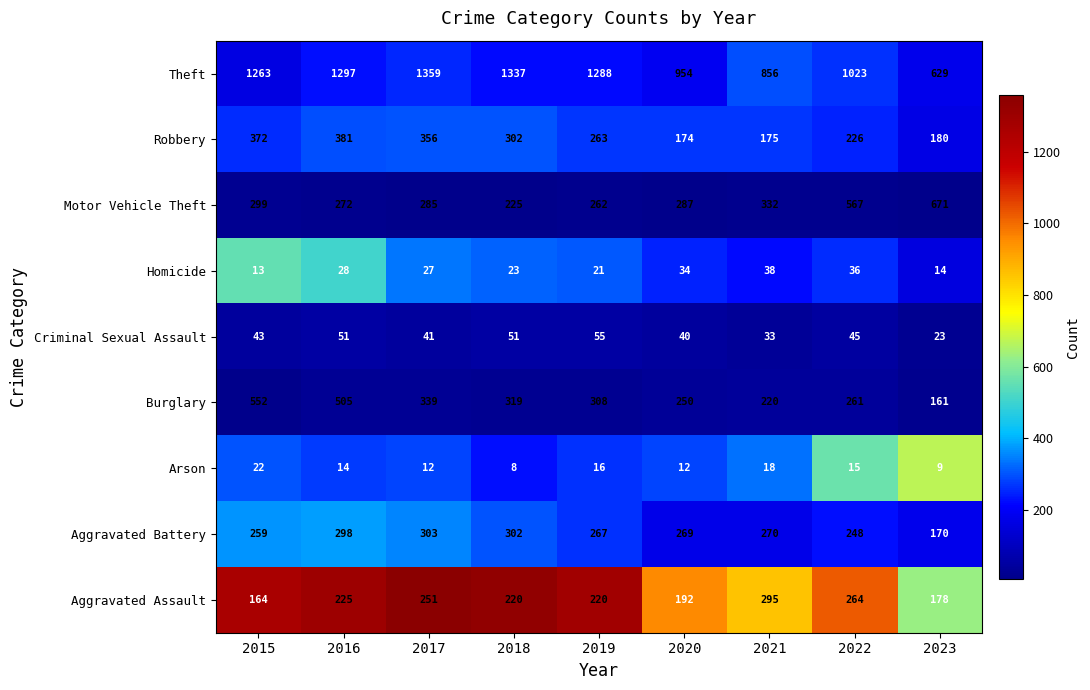

What is the approximate value of Arson at 2020, to the nearest 10?

10